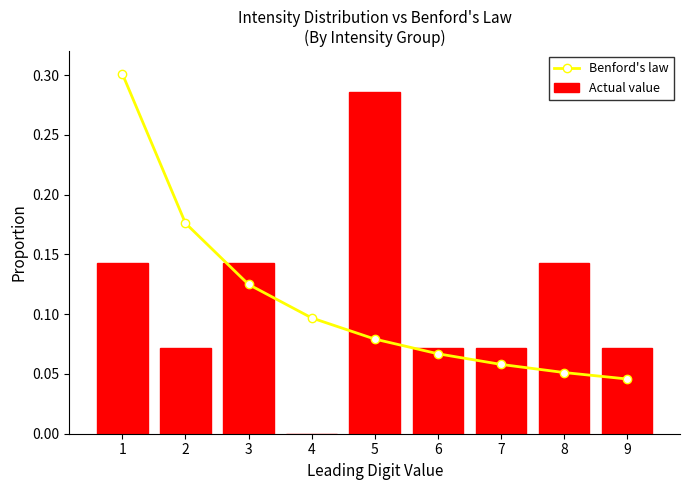

Are the bars horizontal?

No